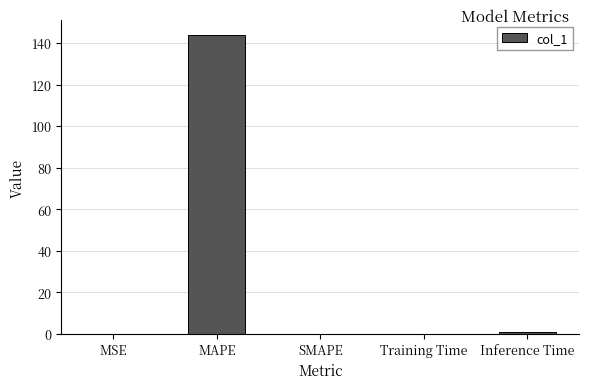

What is the sum of all values?

144.9